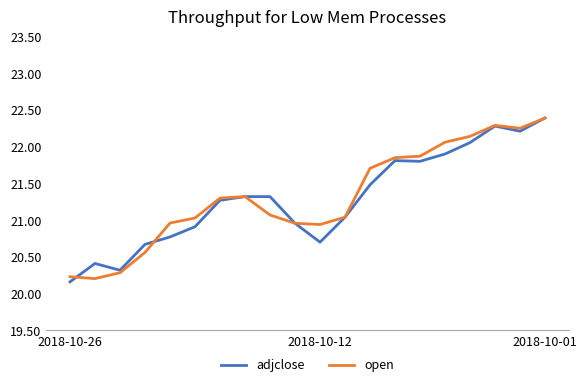

What is the highest value of the adjclose series?

22.4